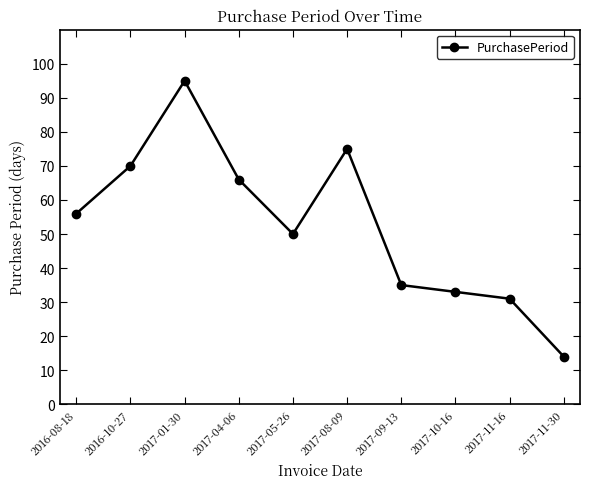

How many interior local valleys (lower than both neighbors) does the data have?

1